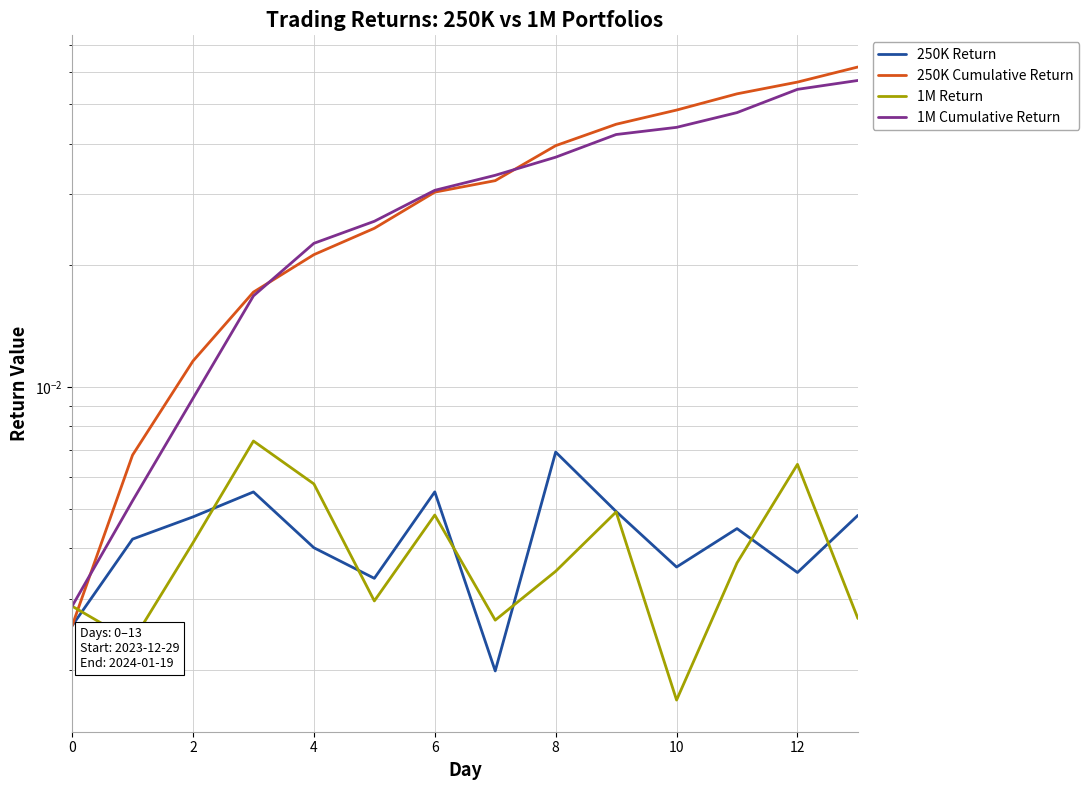

True or false: 1M Cumulative Return and 250K Return intersect in this chart.

False